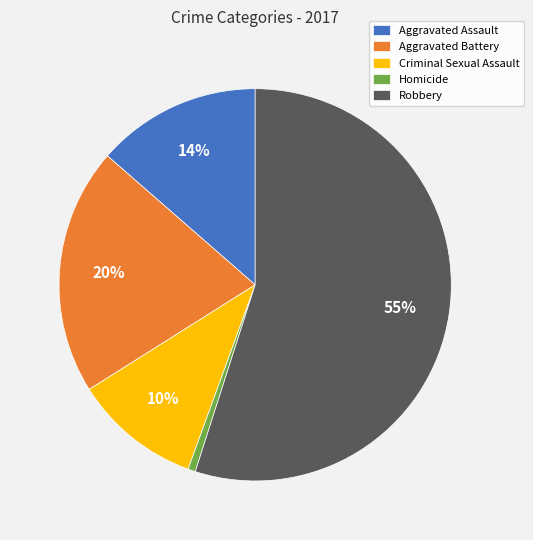

Which category has the smallest portion of the pie?

Homicide